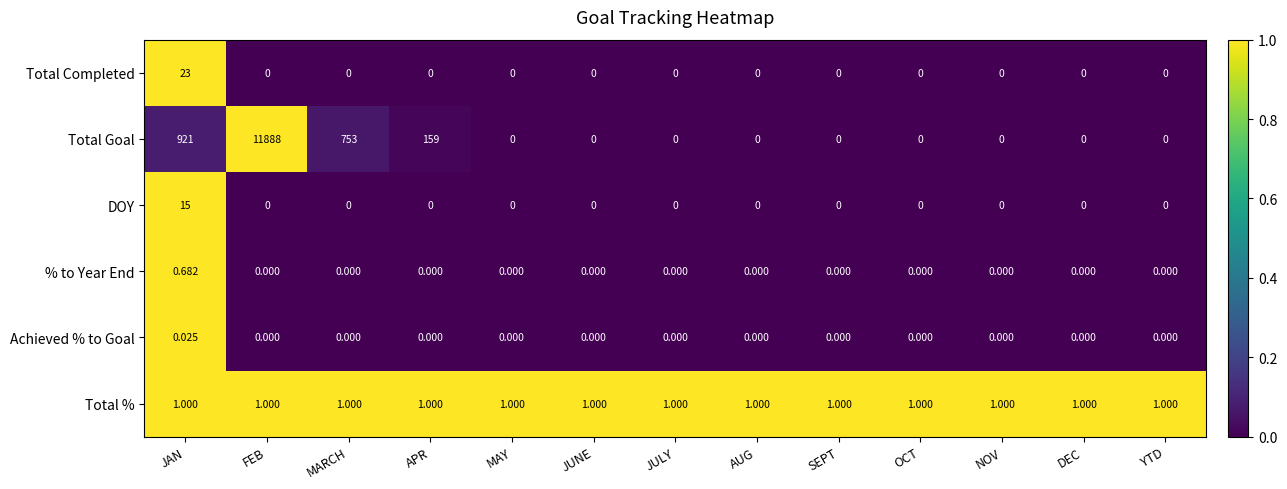

Which series has the largest range (max minus min)?

Total Goal